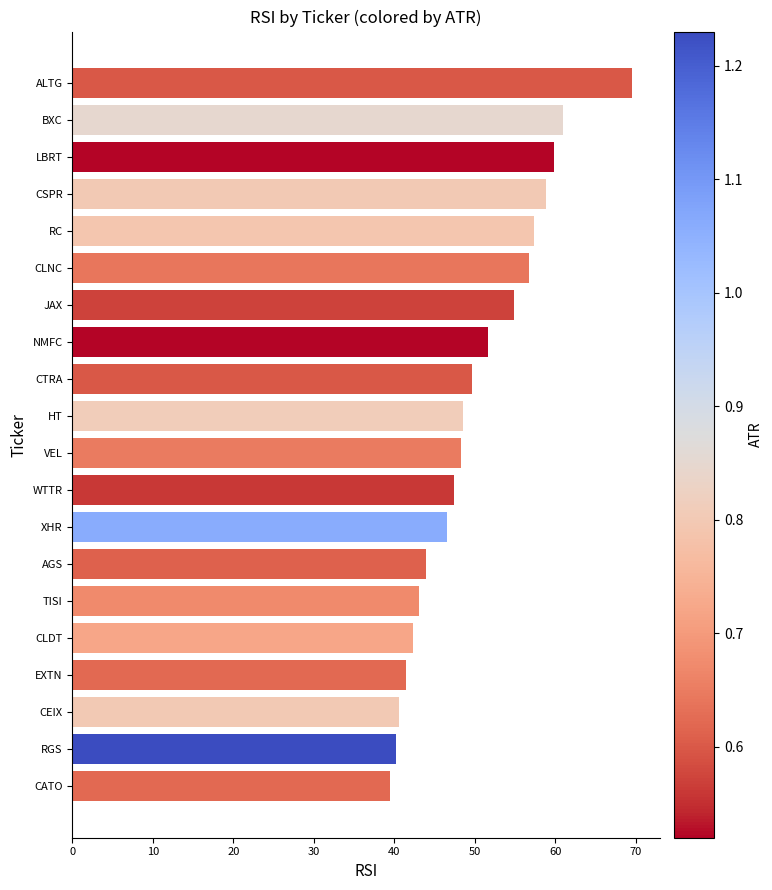

The chart shows a value of 48.3 at VEL. True or false?

True